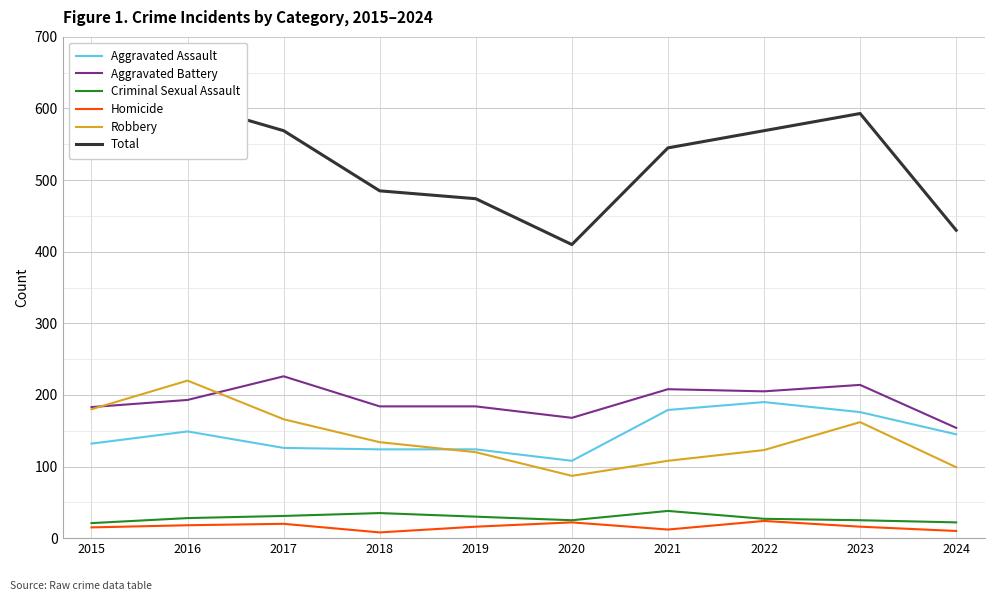

At which category is the sum across all series the highest?

2016